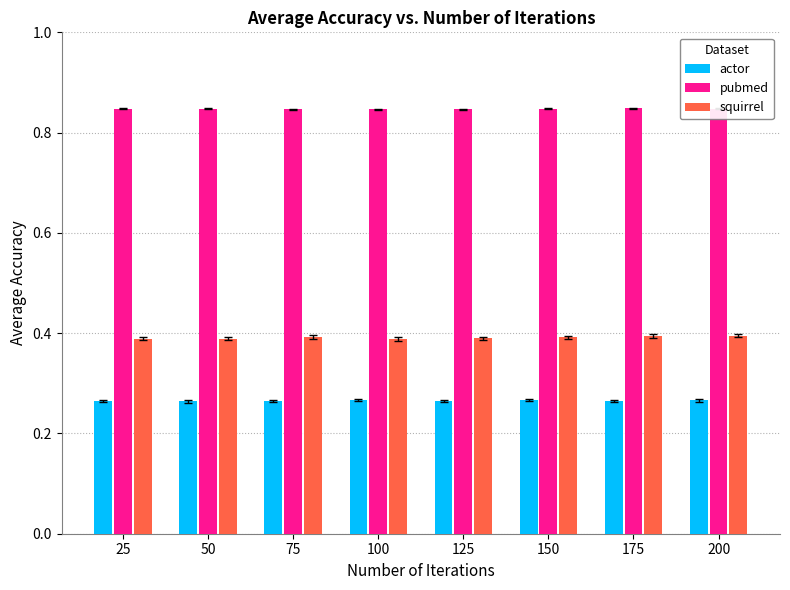

Count the number of categories in the chart.

8